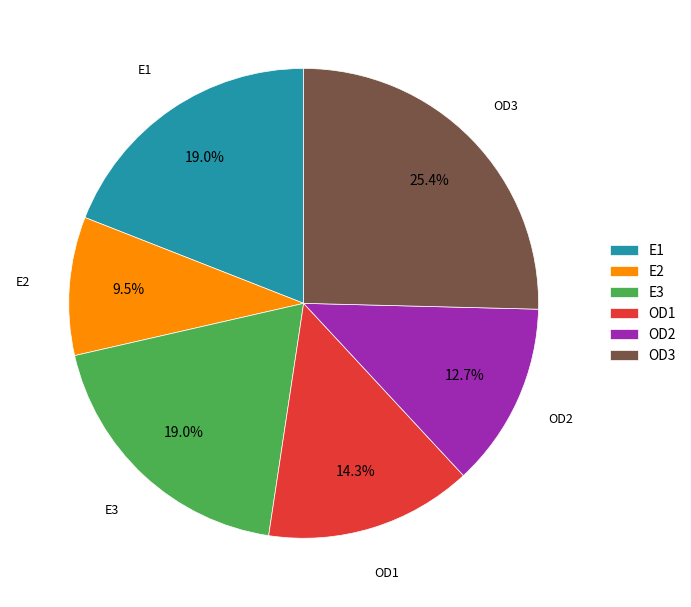

How many segments does this pie chart have?

6